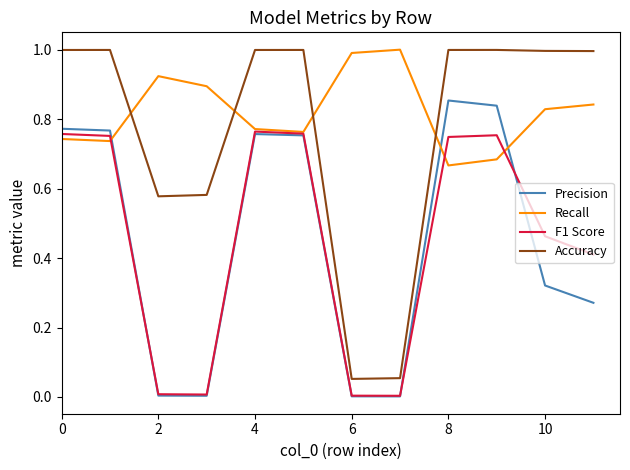

What is the greatest value displayed?

1.0